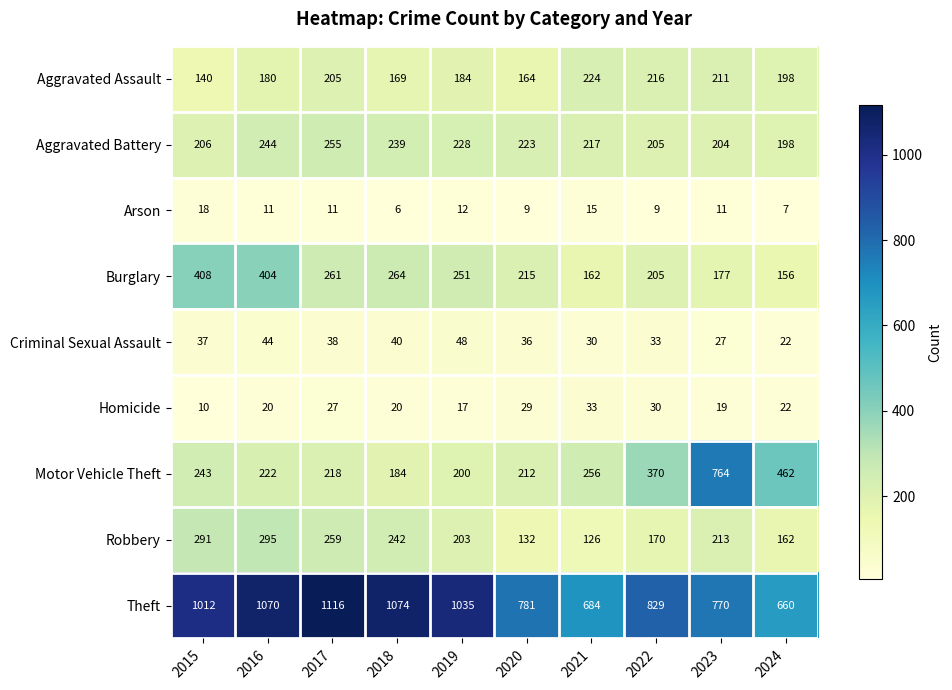

Is it true that Aggravated Battery equals 255 at 2017?

True